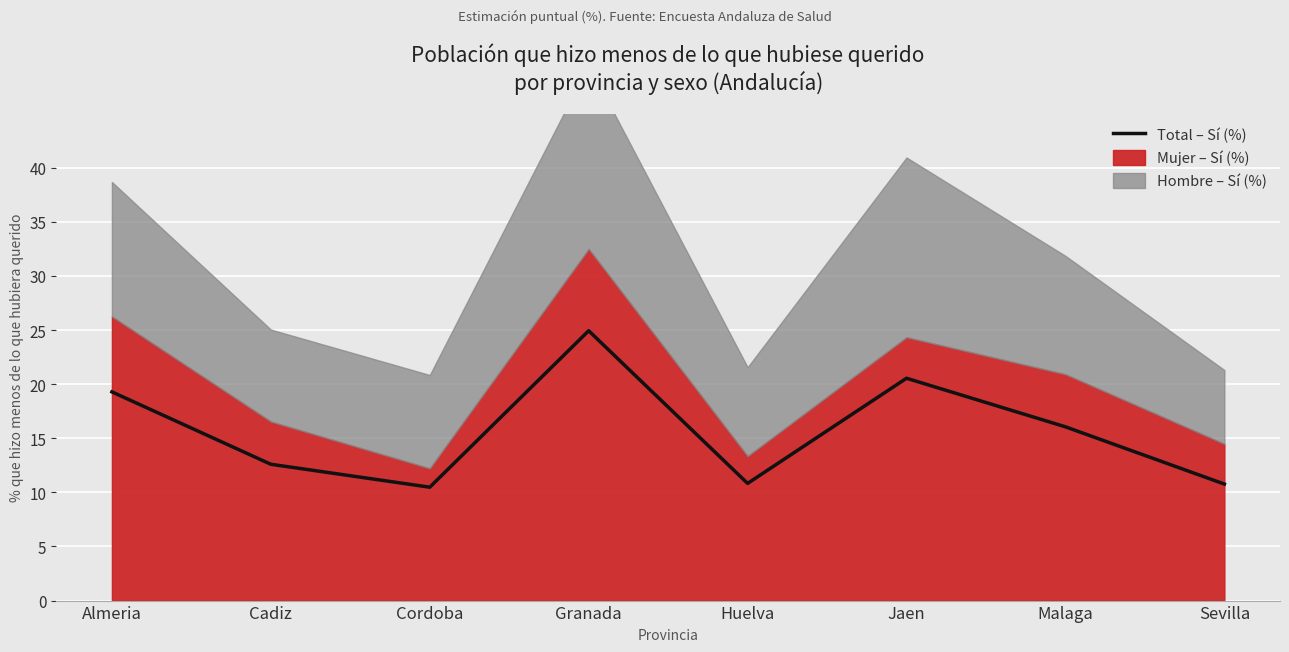

Approximately how many times larger is the value at Granada compared to Jaen?

1.2